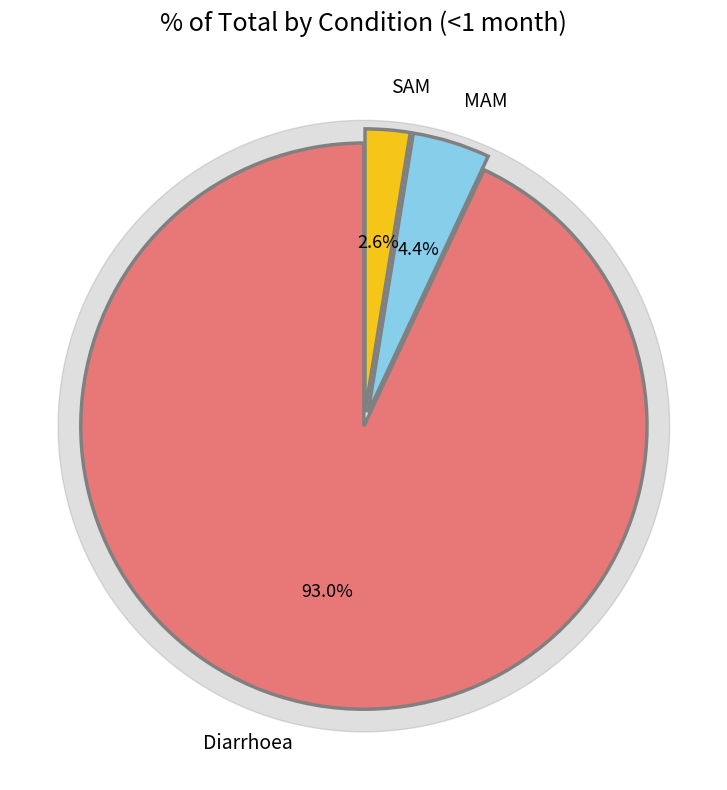

To the nearest percent, what portion does Diarrhoea represent?

93%